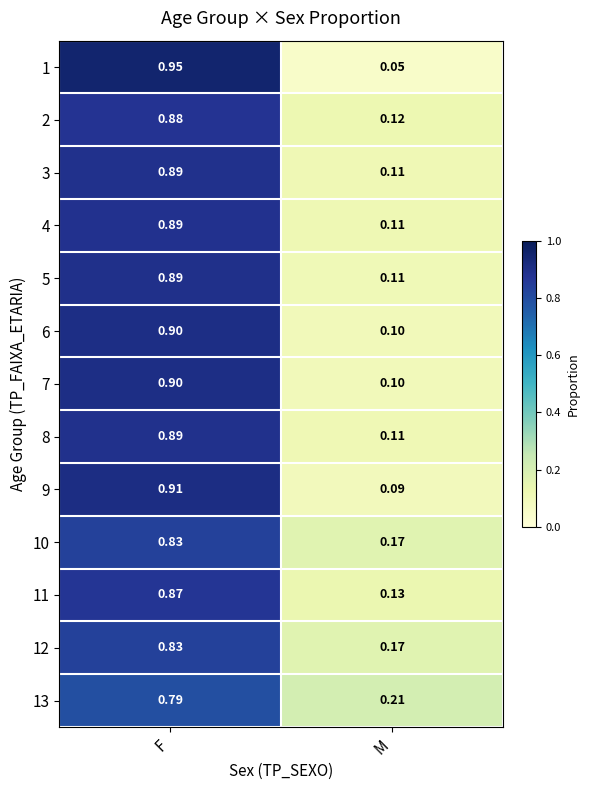

List the labels in order of 2 value, largest first.

F, M